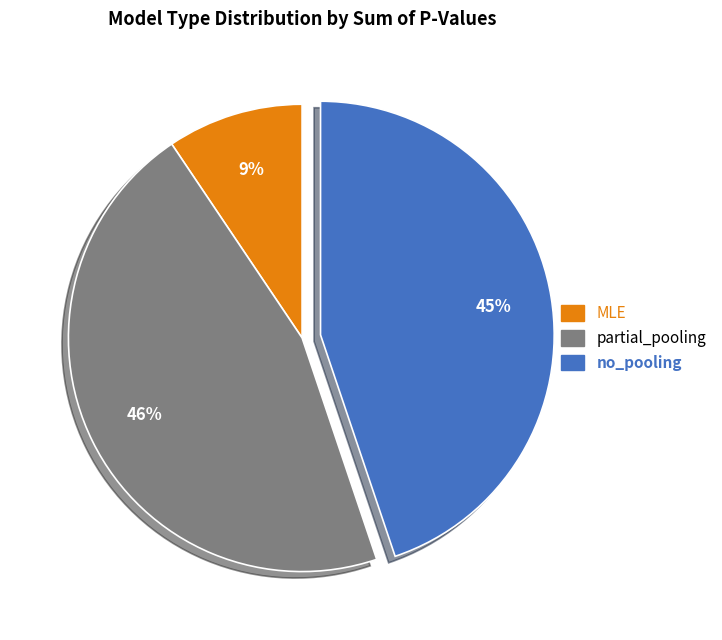

Rank the categories by value from lowest to highest.

MLE, no_pooling, partial_pooling